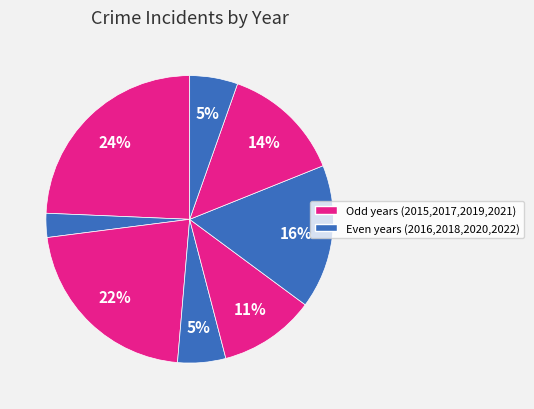

Count the number of slices in the pie.

8